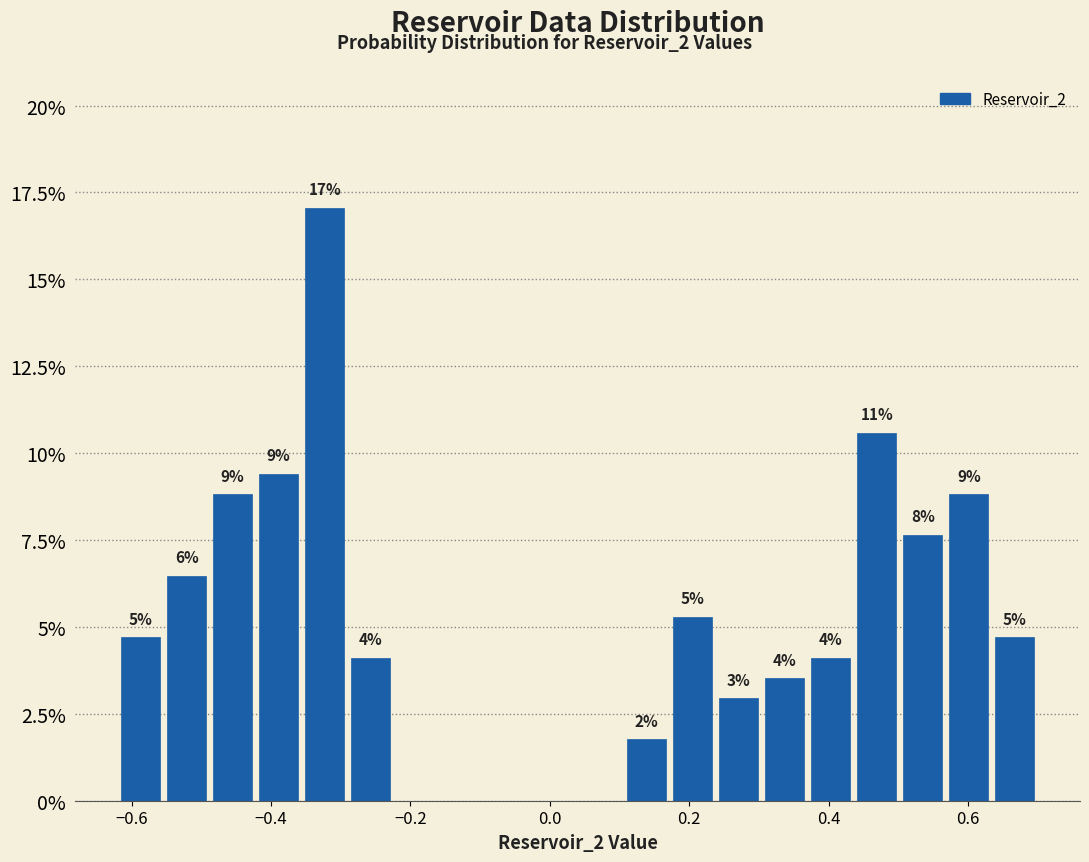

Read against the x-axis, roughly where is the centre of the tallest bar?

-0.32